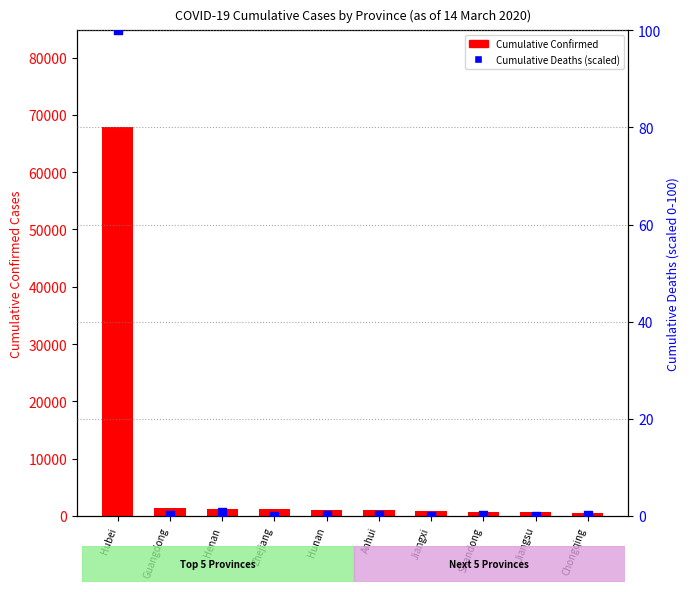

At which category is the sum across all series the highest?

Hubei